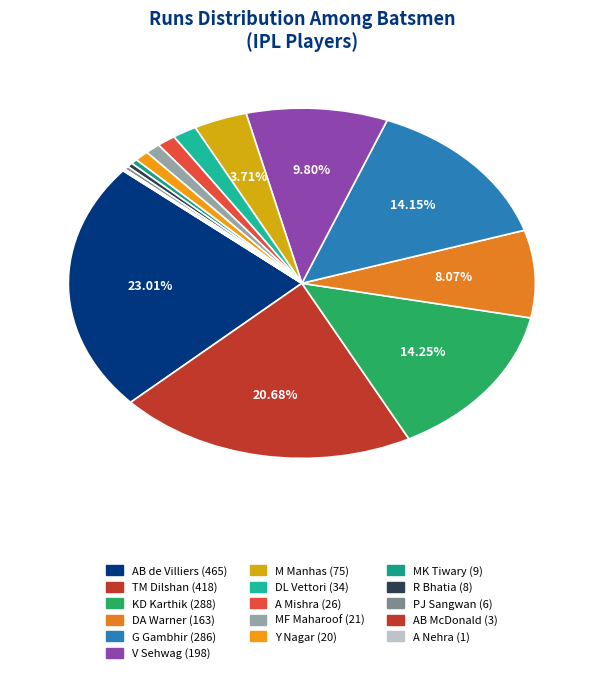

The TM Dilshan slice represents 21% of the pie. True or false?

True